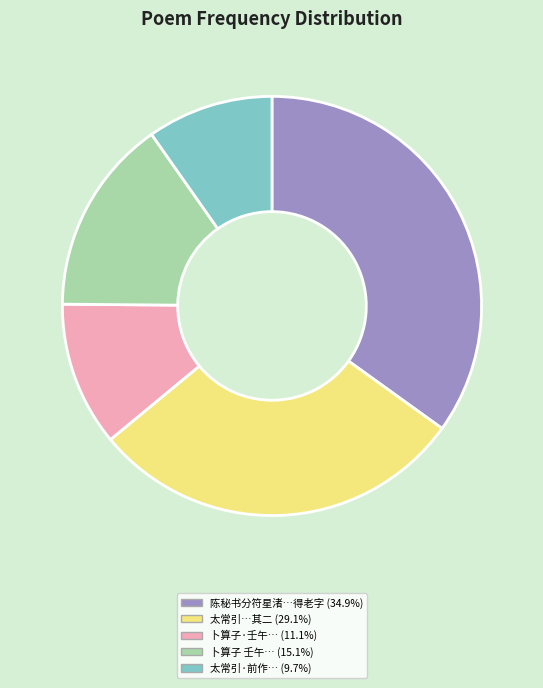

Is 卜算子·壬午… (11.1%) the majority of the pie?

No